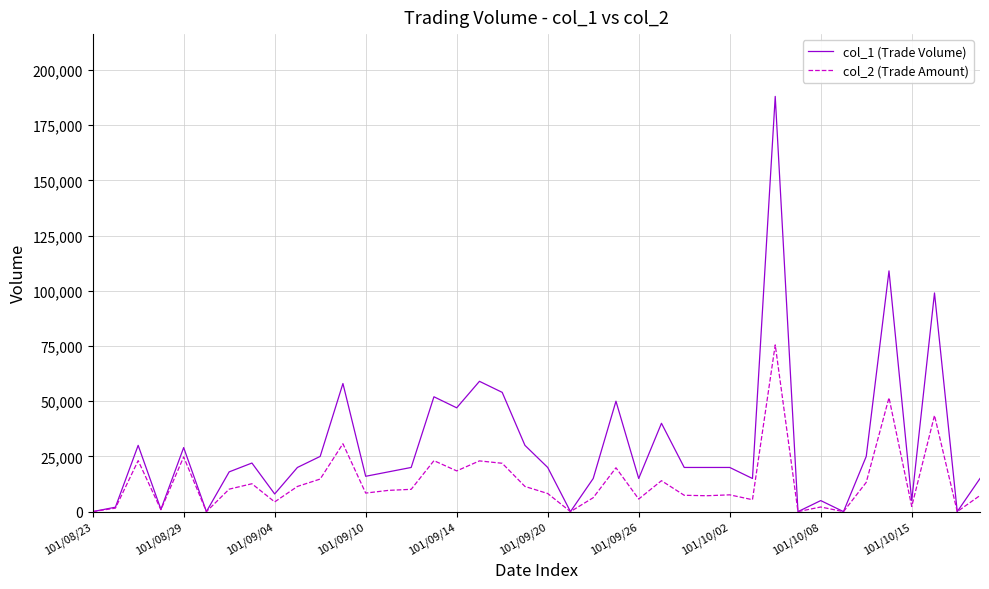

Does the chart display data point markers on the line(s)?

No